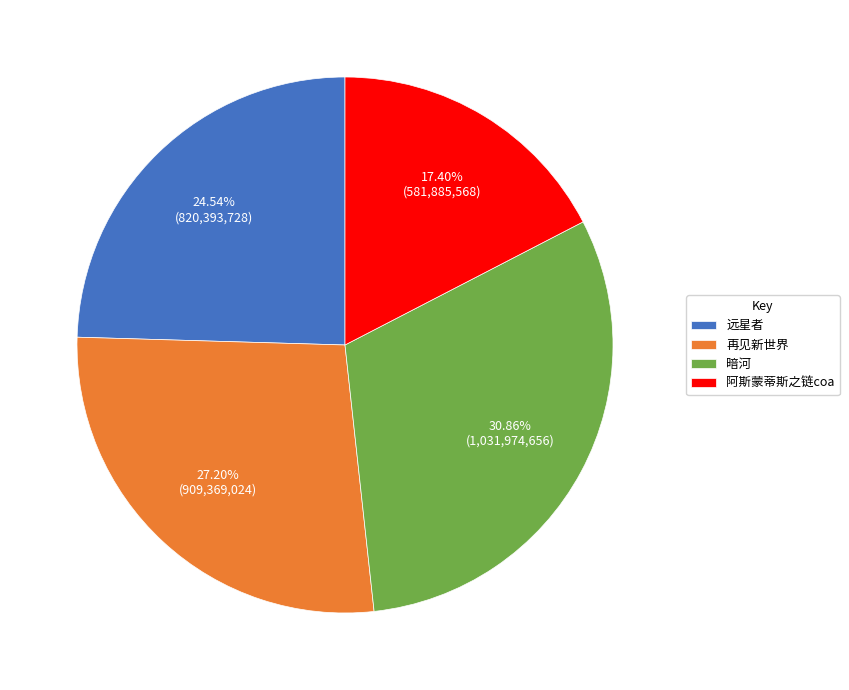

Do 暗河 and 远星者 together represent more than half of the pie?

Yes